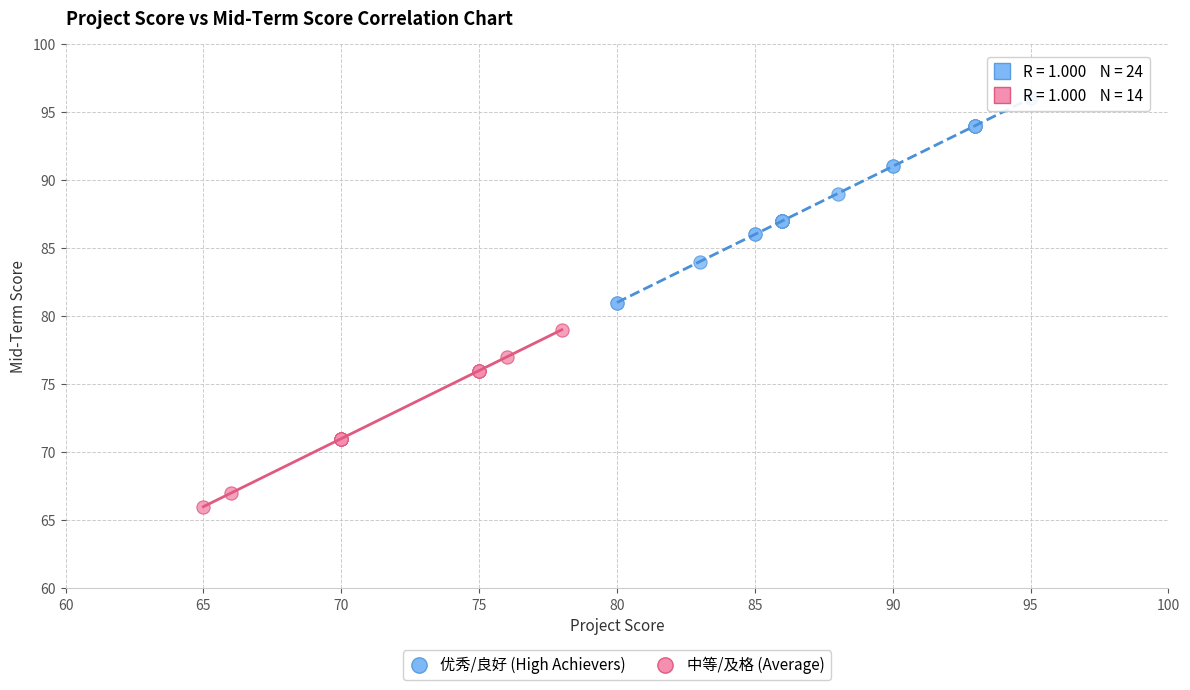

Which series reaches the maximum Y coordinate?

优秀/良好 (High Achievers)